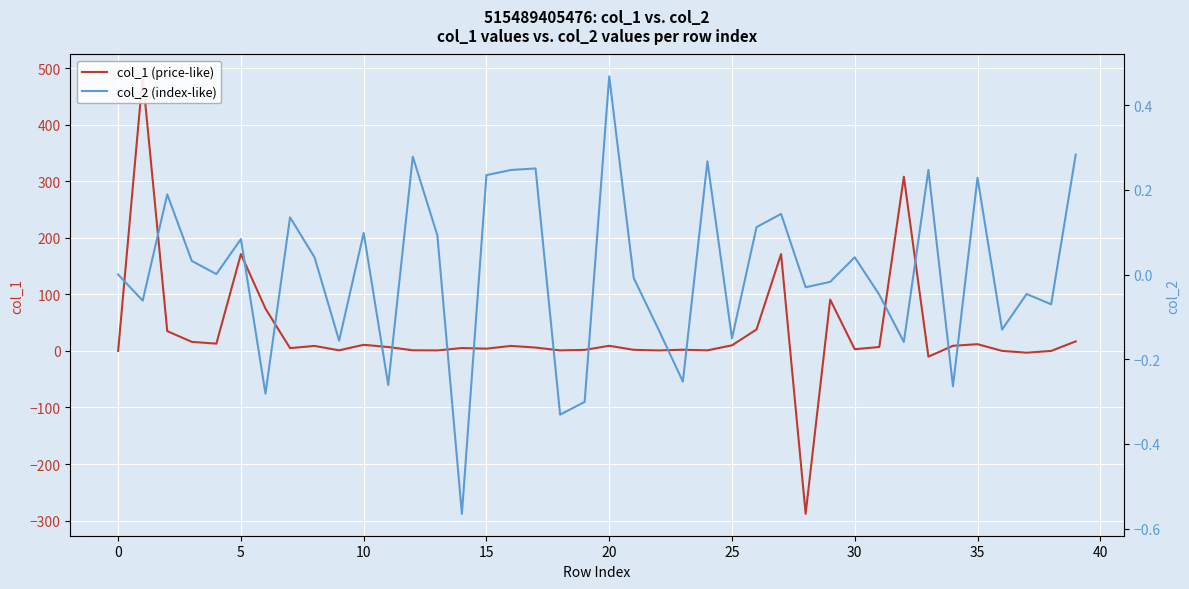

What is the approximate value of col_1 (price-like) at 11?

6.9